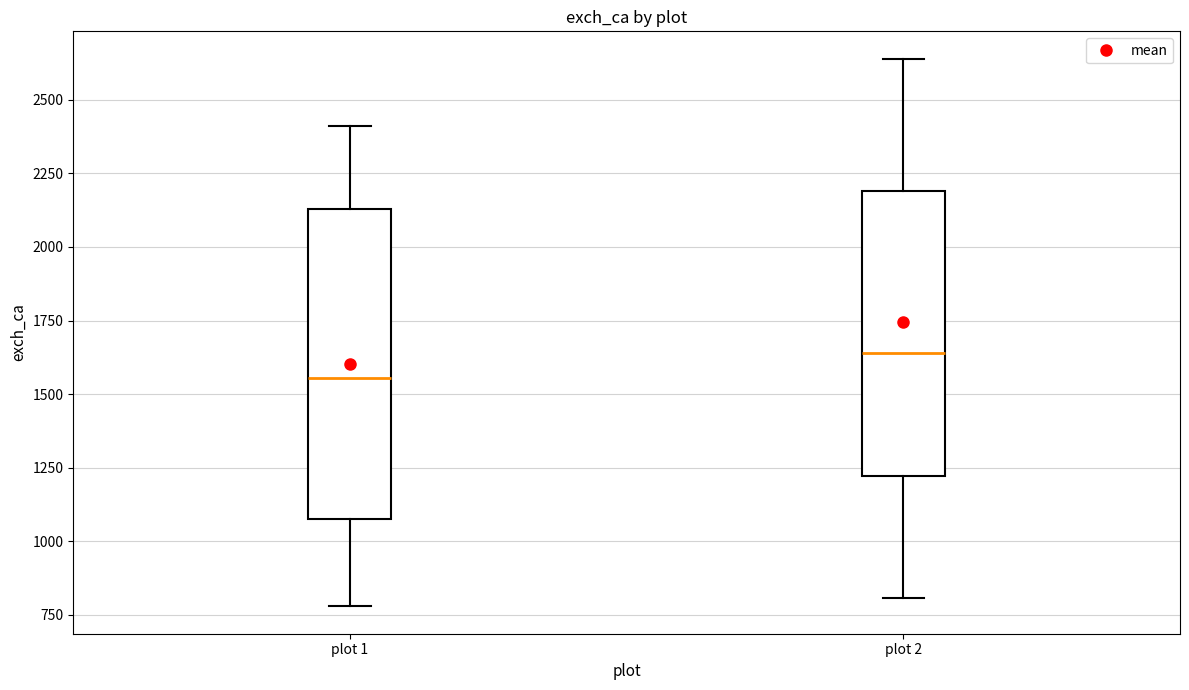

Reading left to right, transcribe this box plot: for each box, give where its median line is, the range the box spans, and where its two whiskers end, as read against the y-axis. The values are not printed on the chart, so give them approximately, as read against the axis.

plot 1: median 1550, box 1100 to 2150, whiskers 800 to 2400
plot 2: median 1650, box 1200 to 2200, whiskers 800 to 2650